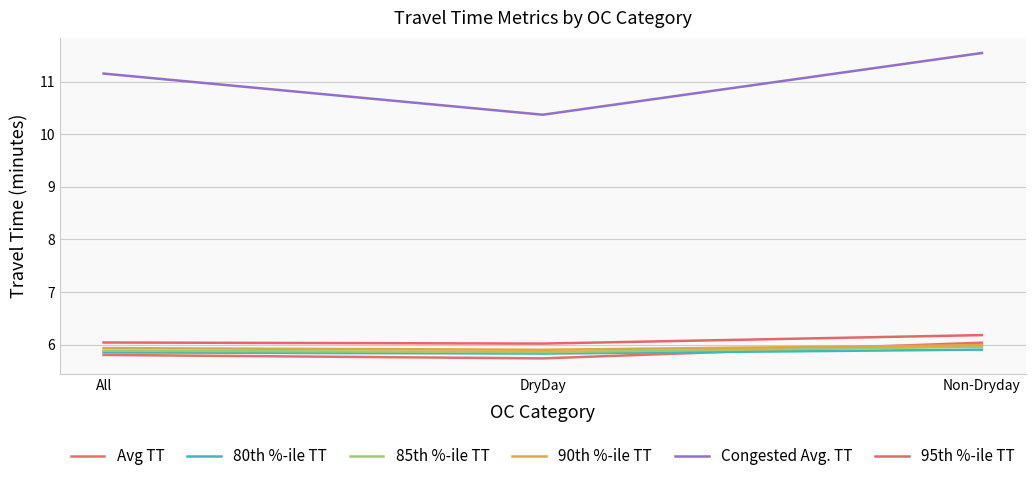

What is the difference between the 80th %-ile TT values at Non-Dryday and DryDay?

0.1